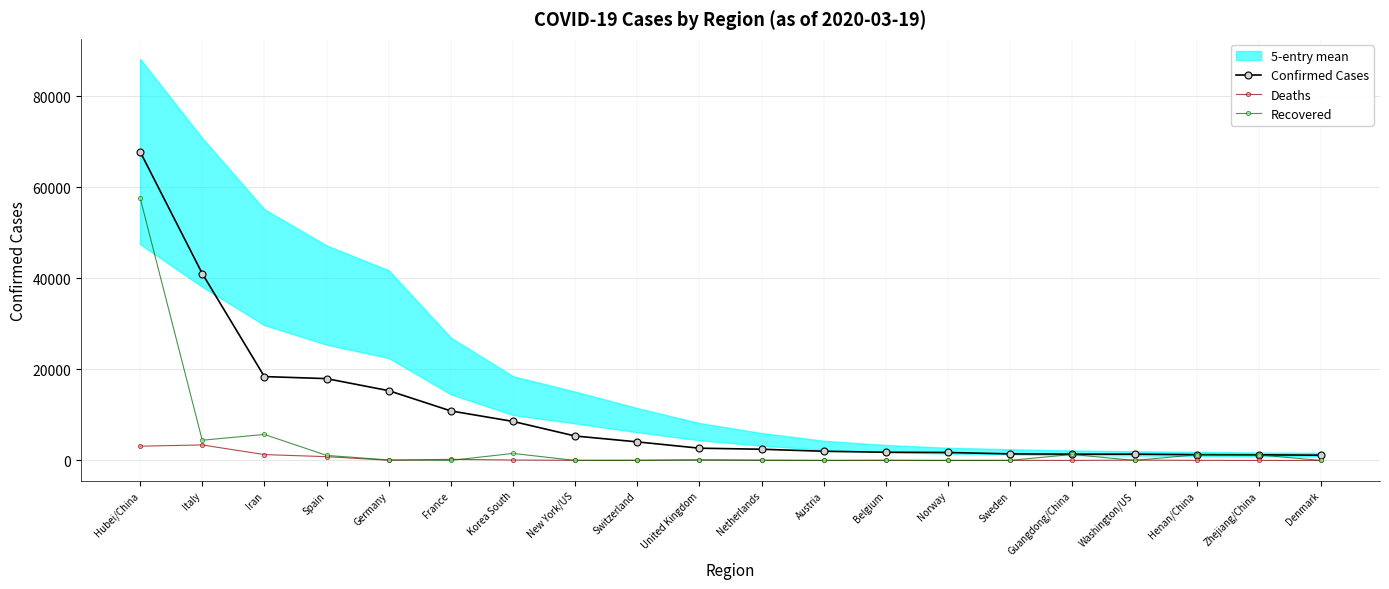

Which series has the largest range (max minus min)?

Confirmed Cases